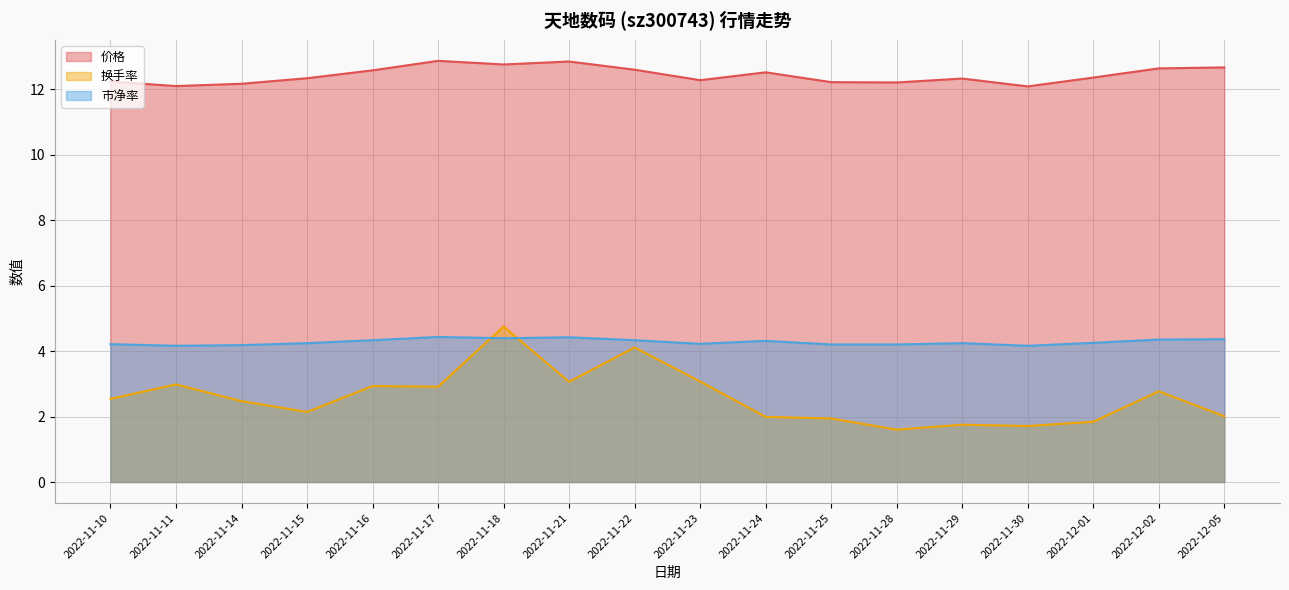

Reading left to right, extract all data points from this chart.

价格: 12.2	12.1	12.2	12.3	12.6	12.9	12.8	12.8	12.6	12.3	12.5	12.2	12.2	12.3	12.1	12.3	12.6	12.7
换手率: 2.5	3.0	2.5	2.1	2.9	2.9	4.8	3.1	4.1	3.1	2.0	1.9	1.6	1.8	1.7	1.8	2.8	2.0
市净率: 4.2	4.2	4.2	4.2	4.3	4.4	4.4	4.4	4.3	4.2	4.3	4.2	4.2	4.2	4.2	4.2	4.3	4.4